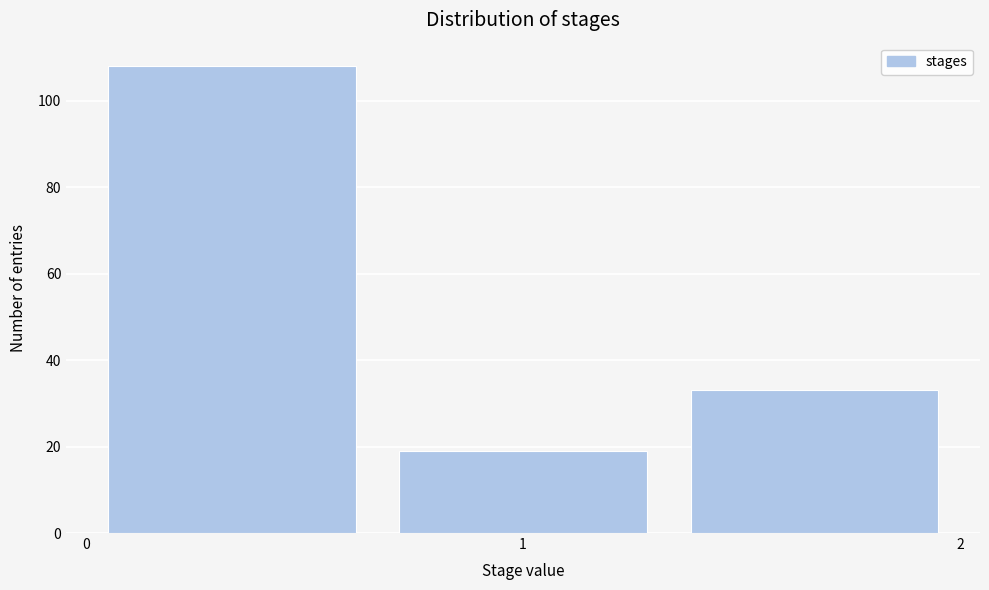

Reading left to right, transcribe this chart: for each bar, give the range it covers on the x-axis and its height. Neither the bar edges nor the heights are printed on the chart, so give them approximately, as read against the axes.

0.0 to 0.7: 108
0.7 to 1.3: 20
1.3 to 2.0: 34